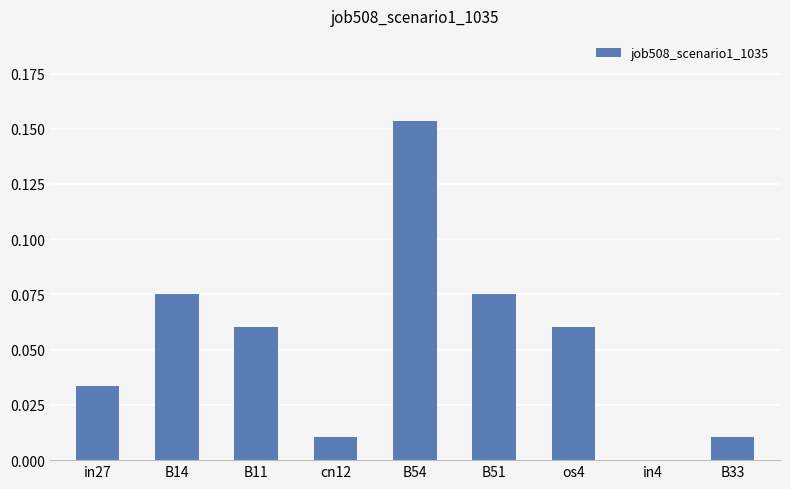

At which category does the chart reach its peak across all series?

B54